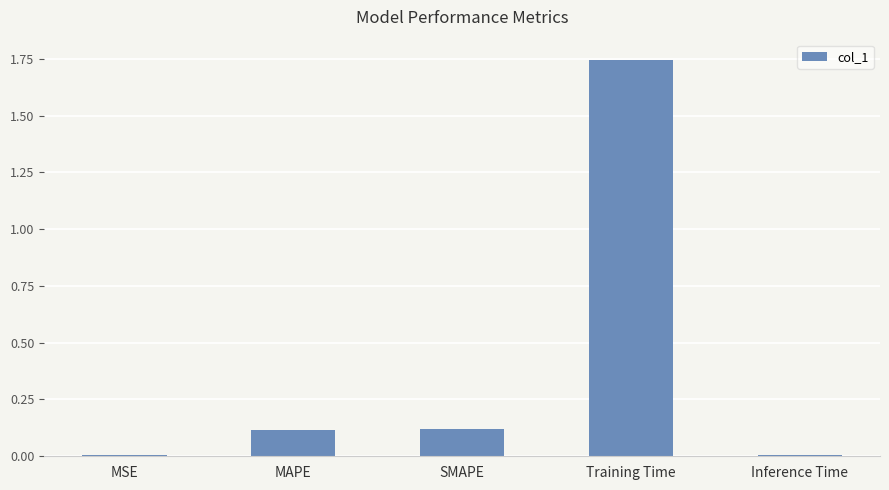

What is the label of the 5th bar from the left?

Inference Time